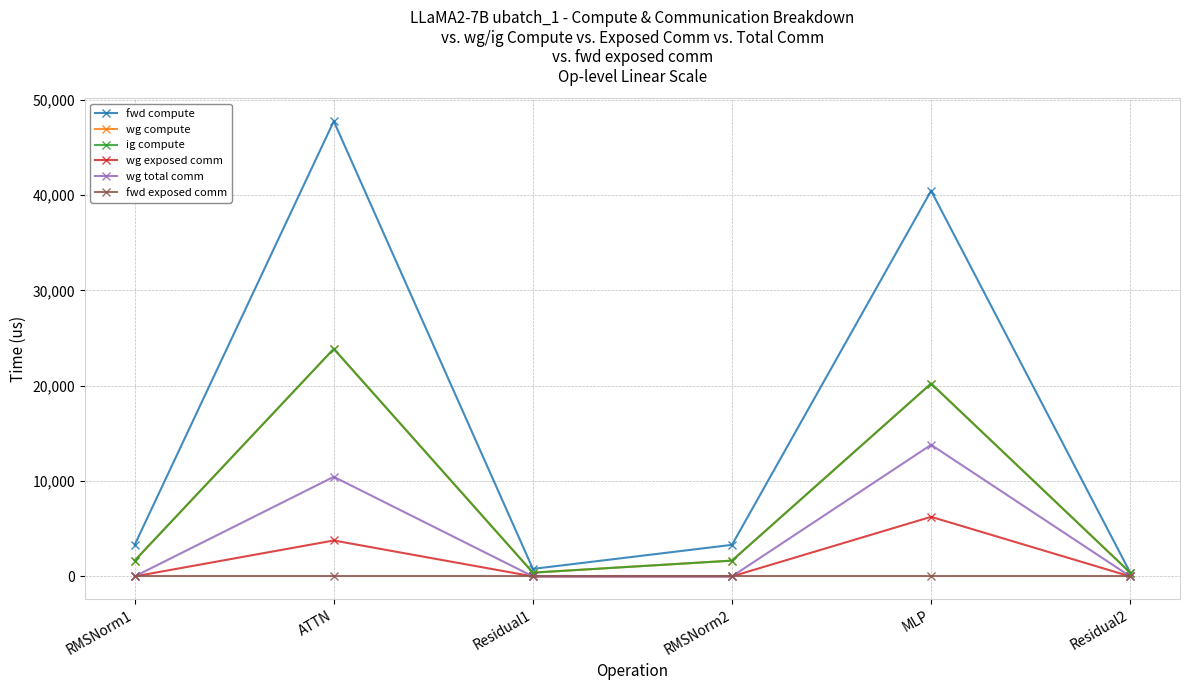

Reading left to right, transcribe all the data shown in this chart.

fwd compute: 3309.6	47743.0	786.4	3309.6	40452.1	393.2
wg compute: 1654.8	23871.5	393.2	1654.8	20226.0	393.2
ig compute: 1654.8	23871.5	393.2	1654.8	20226.0	393.2
wg exposed comm: 0.0	3768.1	0.0	0.0	6248.5	0.0
wg total comm: 0.0	10445.0	0.0	0.0	13800.3	0.0
fwd exposed comm: 0.0	0.0	0.0	0.0	0.0	0.0